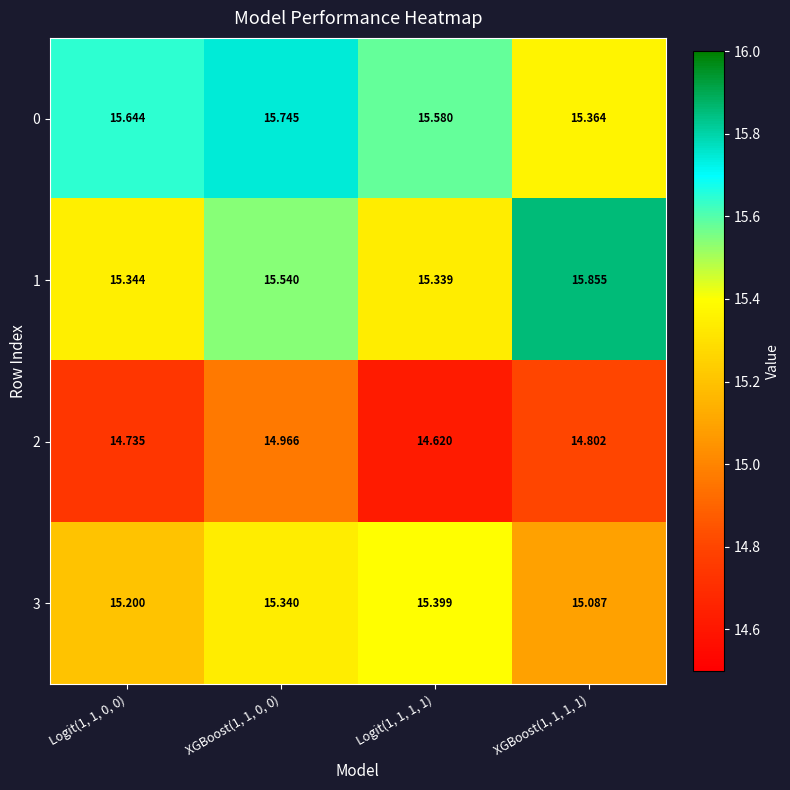

How many categories are shown in the chart?

4